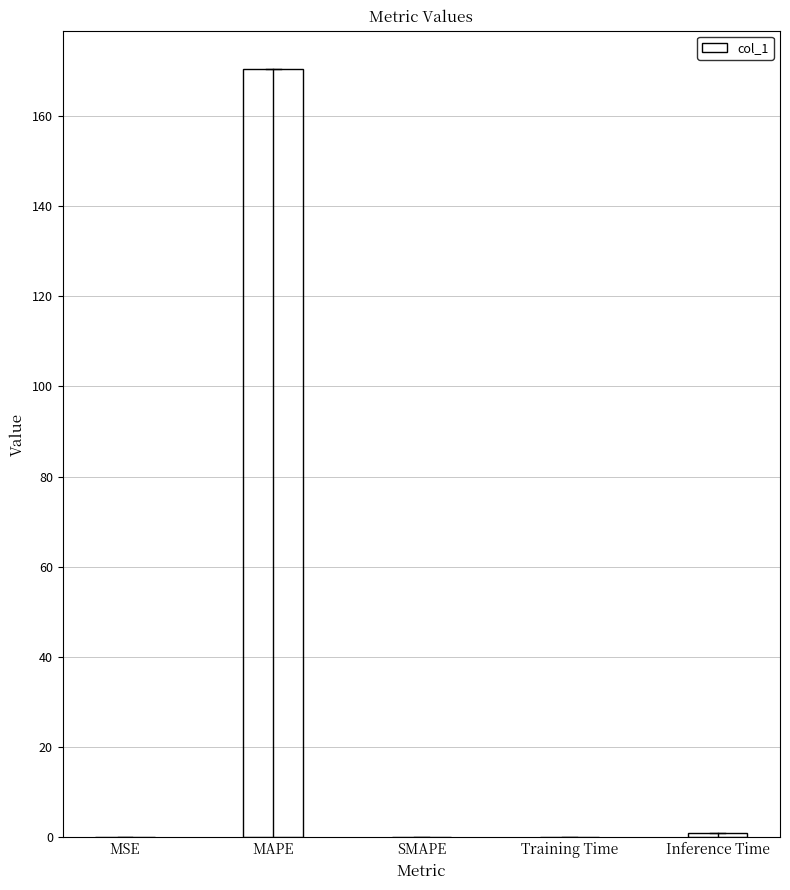

Which category has the highest value across all series?

MAPE